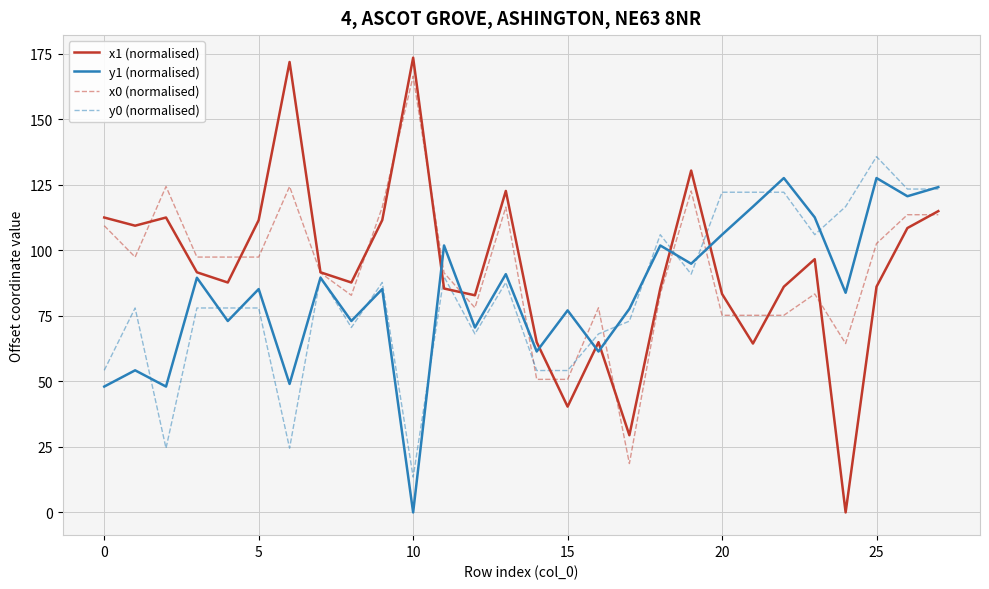

What are all the series names shown in the legend?

x1 (normalised), y1 (normalised), x0 (normalised), y0 (normalised)